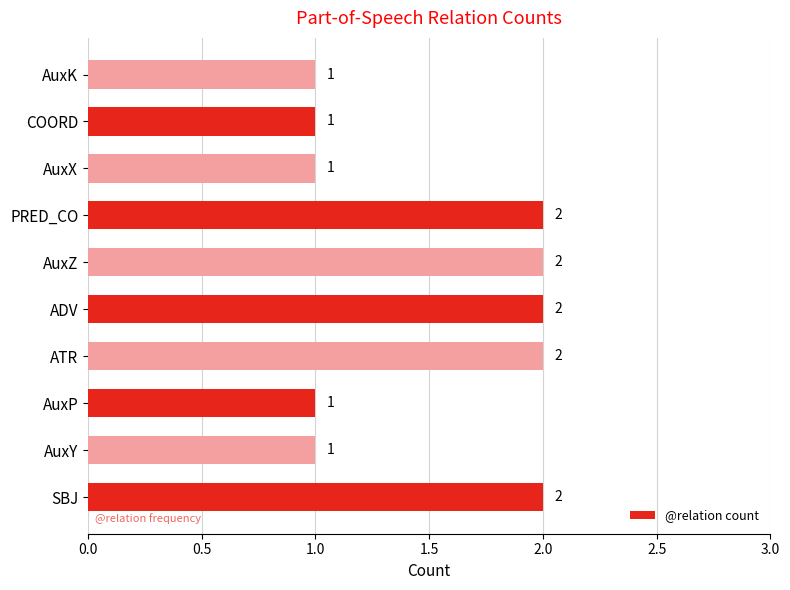

What is the sum of all values?

15